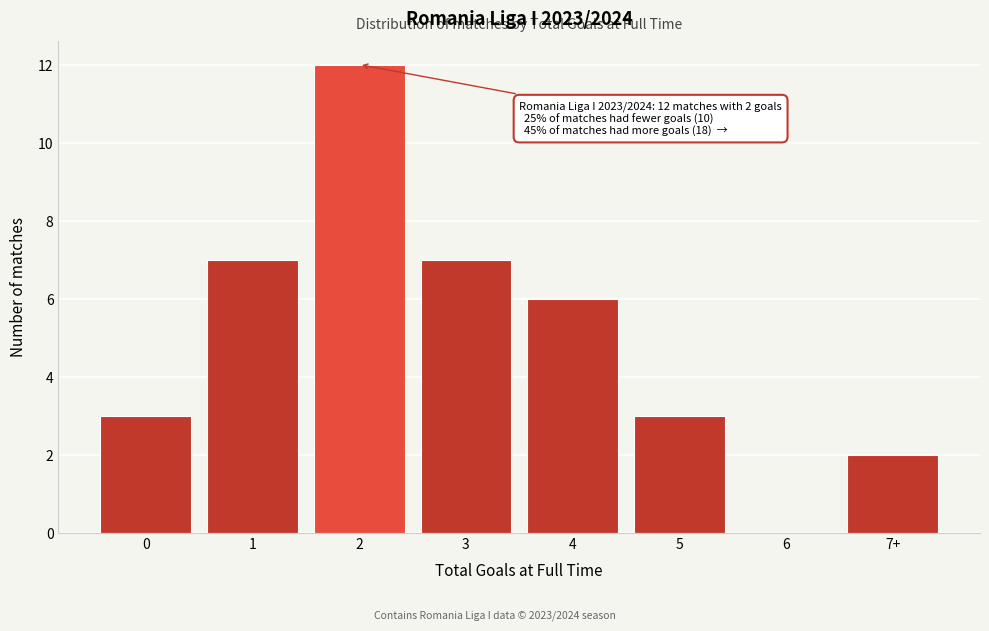

Reading left to right, list all the values displayed in this chart.

0=3	1=7	2=12	3=7	4=6	5=3	6=0	7+=2